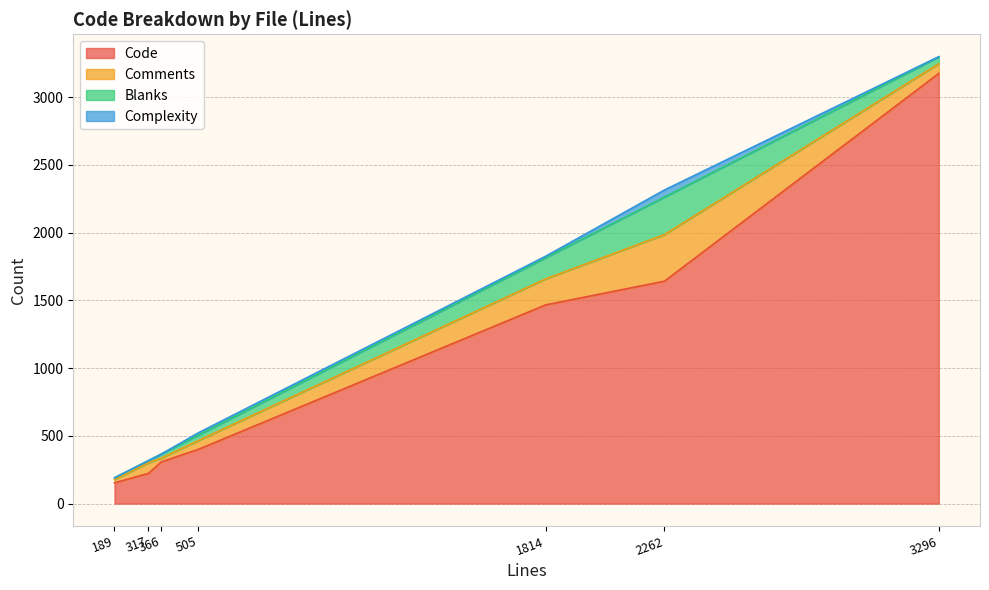

Which series changed the most between factor.py and archetype.py?

Code